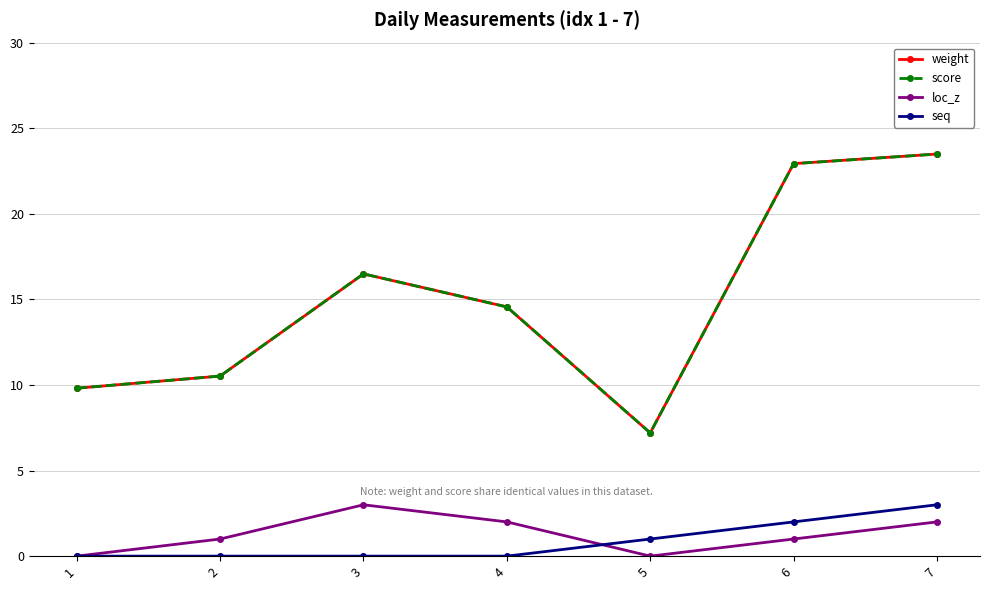

The seq series shows 0.9 at 7. True or false?

False